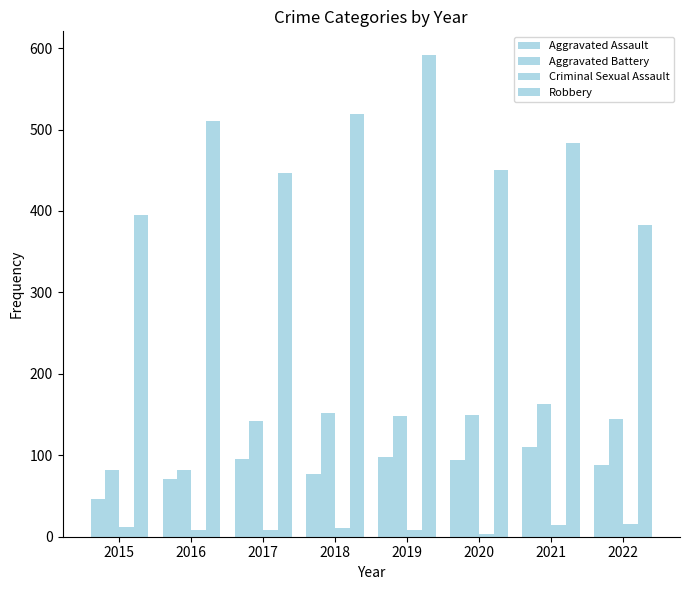

How many distinct data groups are displayed?

4